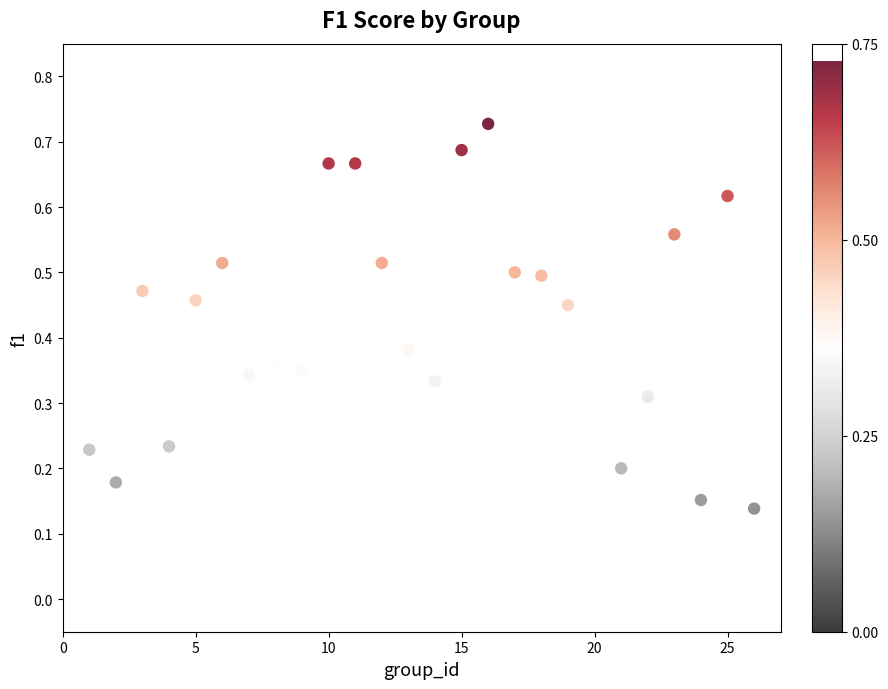

What is the range of X values (max minus min)?

25.0